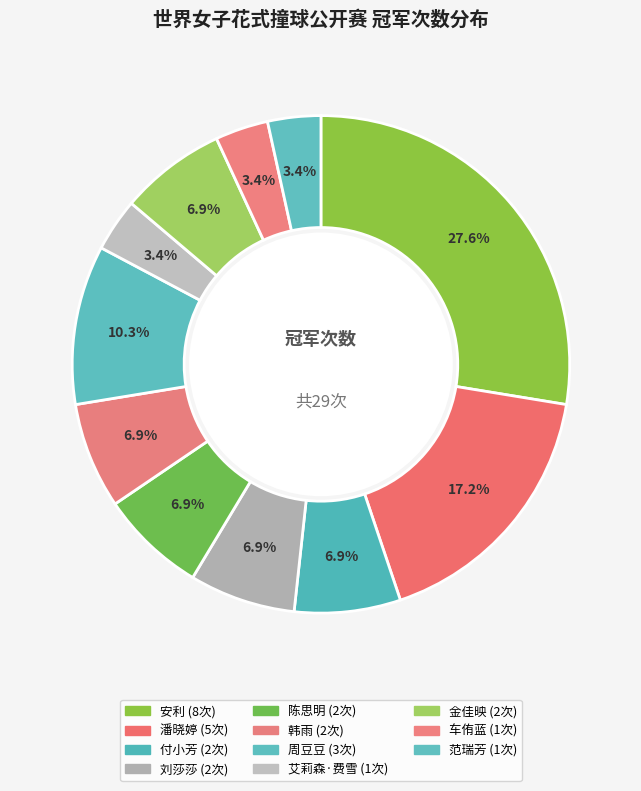

What is the change in value from 安利 to 周豆豆?

-5